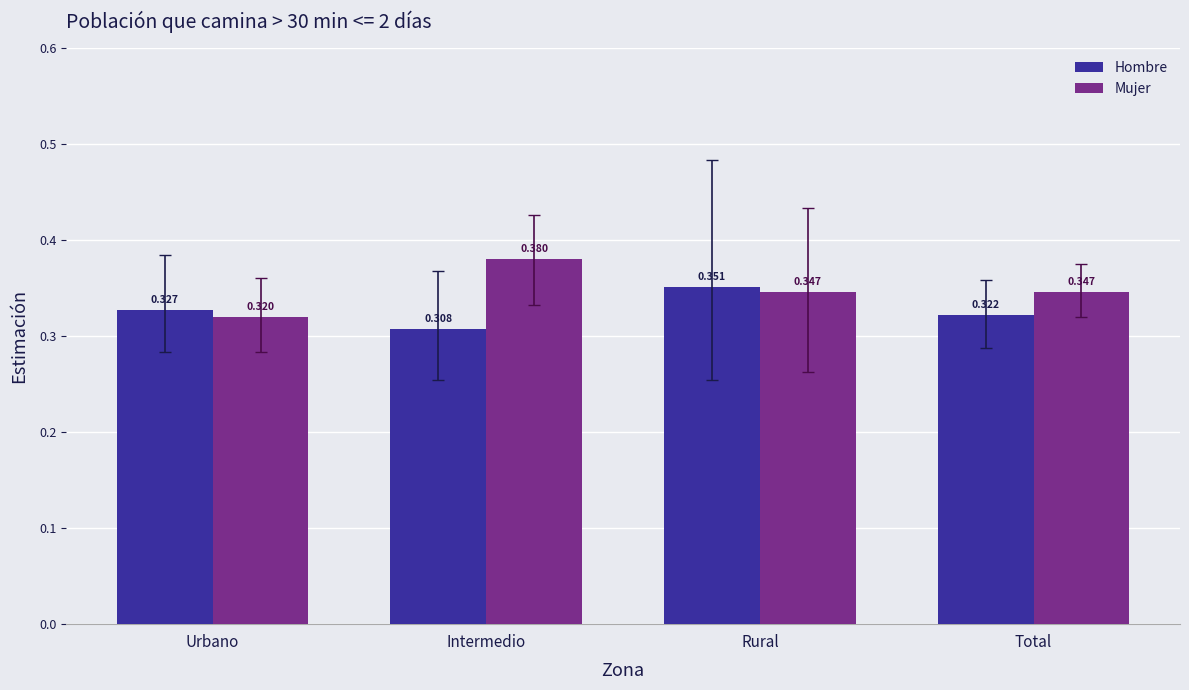

Which series has the largest range (max minus min)?

Mujer